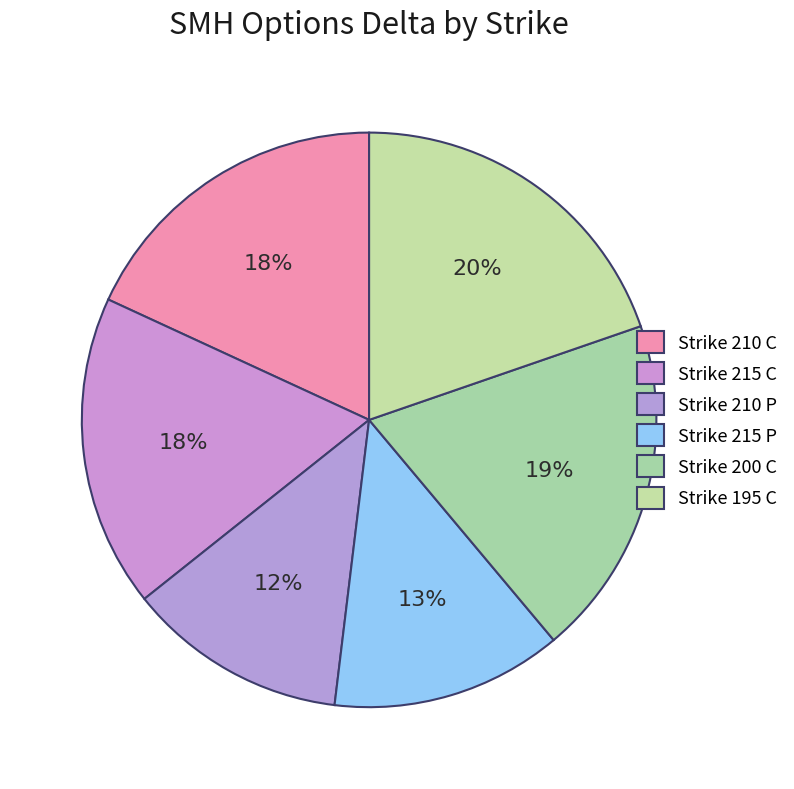

What percentage is the Strike 215 P slice, to the nearest percent?

13%